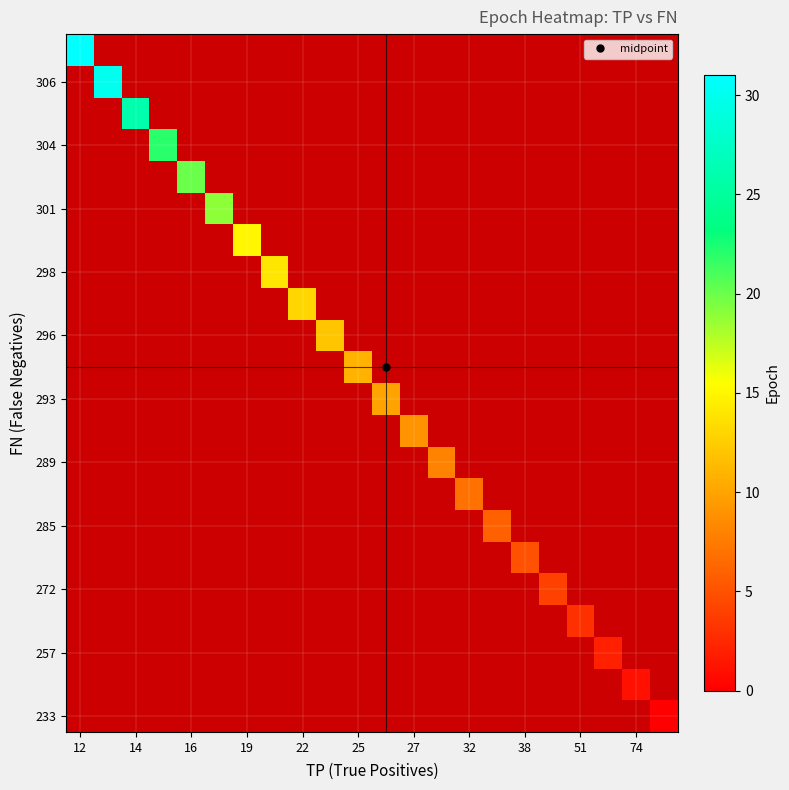

How many categories are shown in the chart?

22